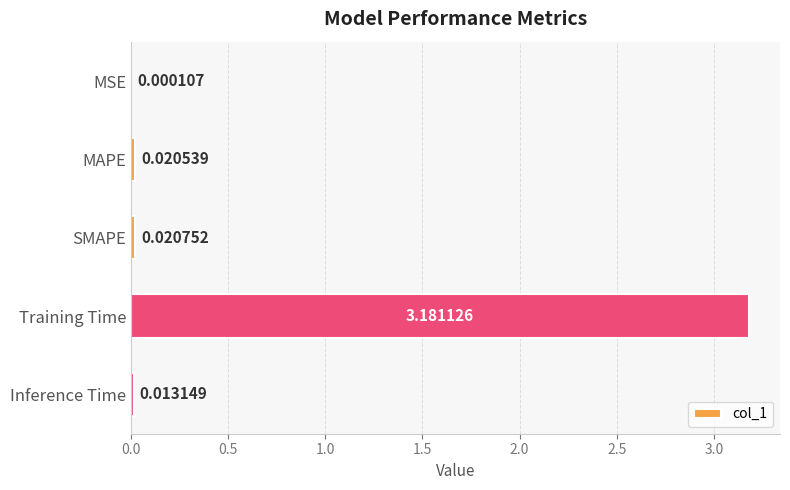

Where is the data nearest to the value 1?

SMAPE